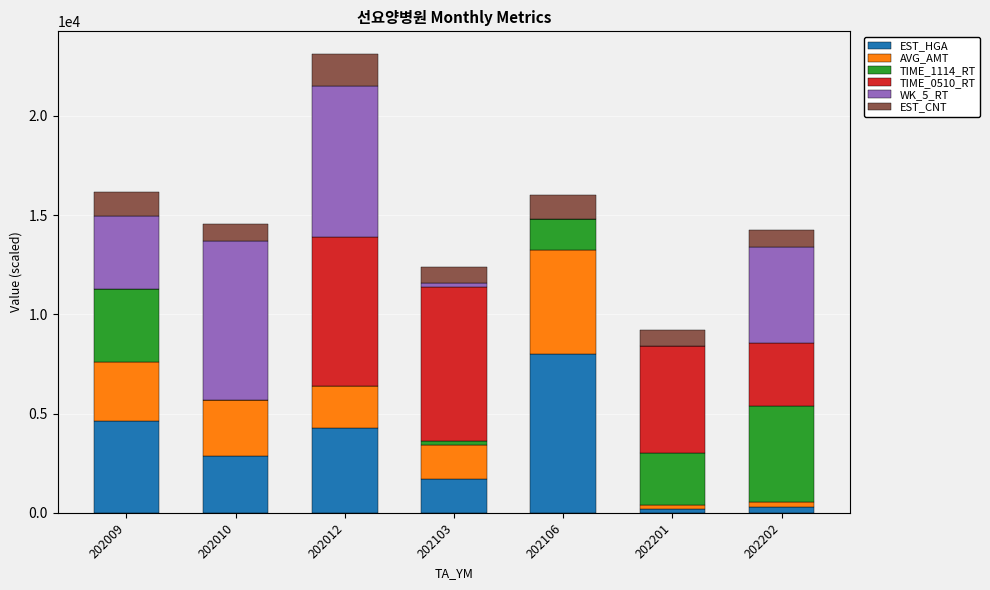

Which category has the highest value in the EST_HGA series?

202106